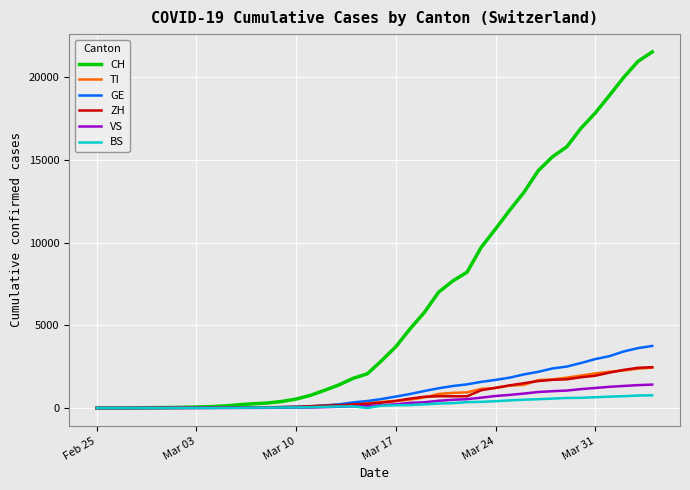

What is the greatest value displayed?

21535